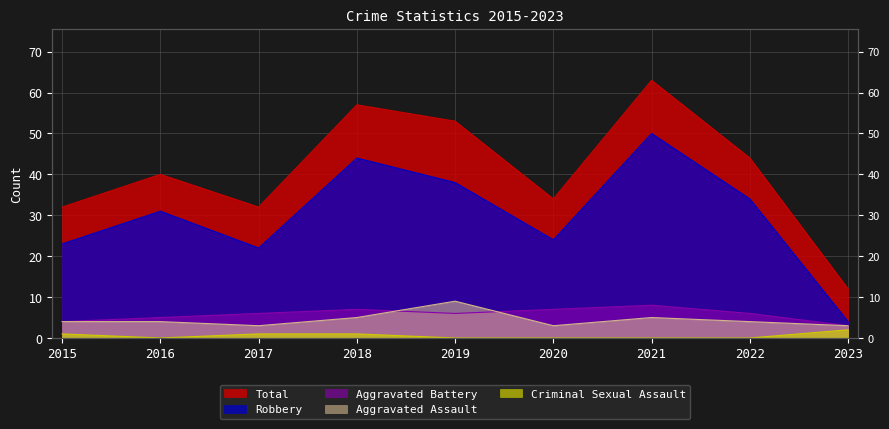

At which category does Aggravated Battery reach its first local valley?

2019